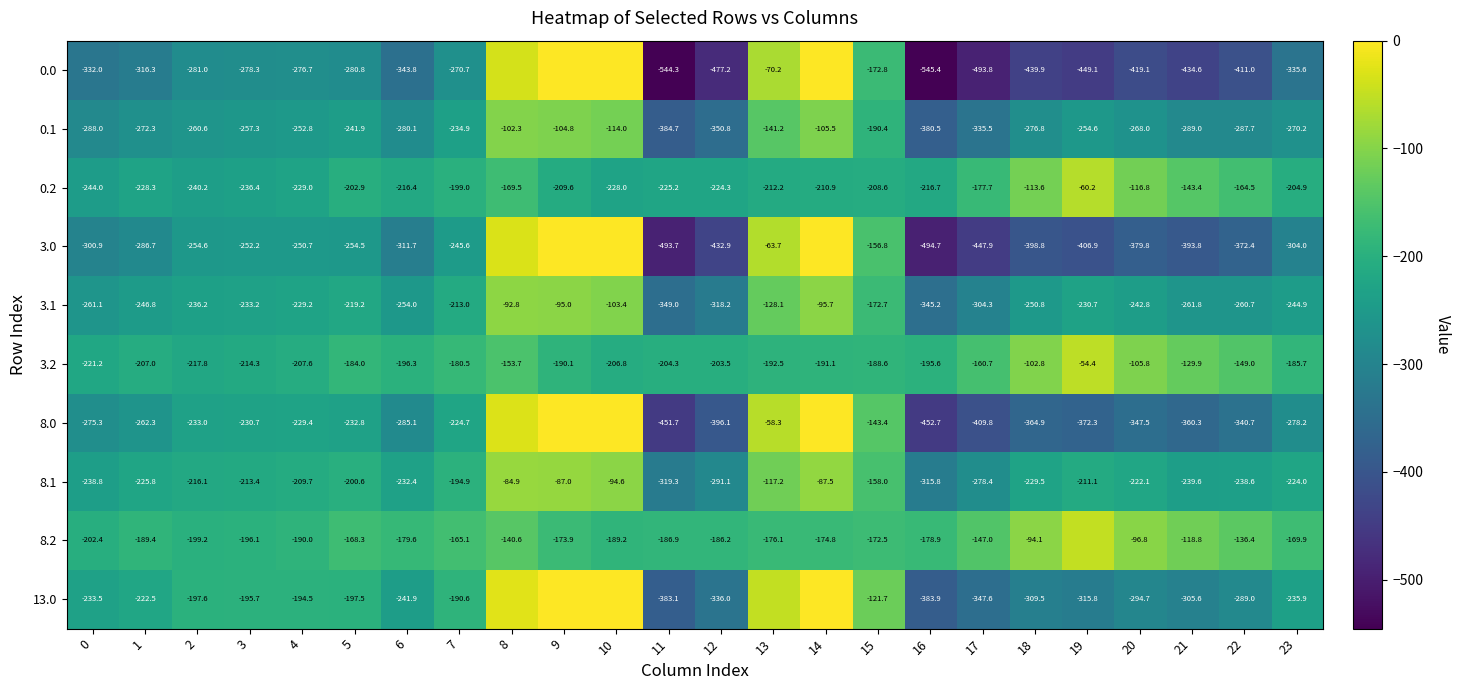

At which category is the sum across all series the highest?

9